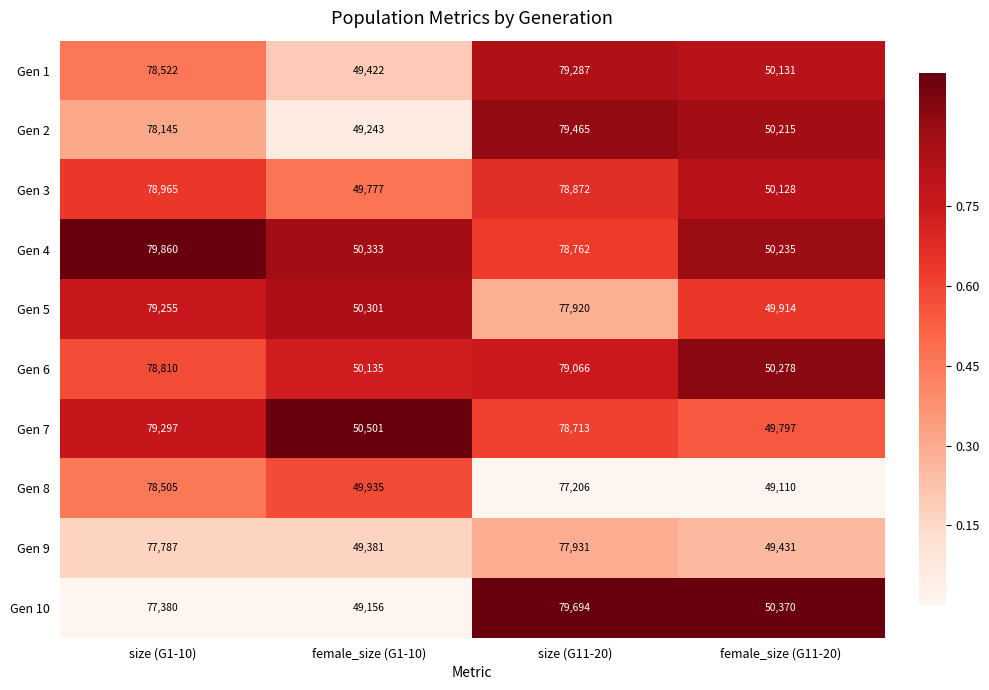

Where does the Gen 5 series first go above 77920?

size (G1-10)